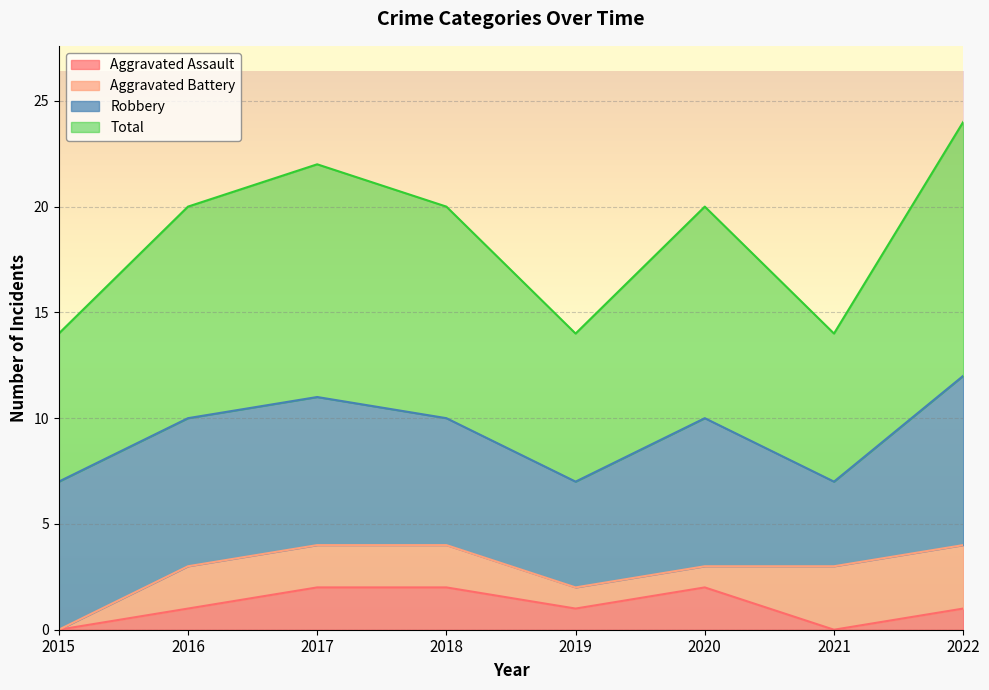

Which series has the widest spread of values?

Total